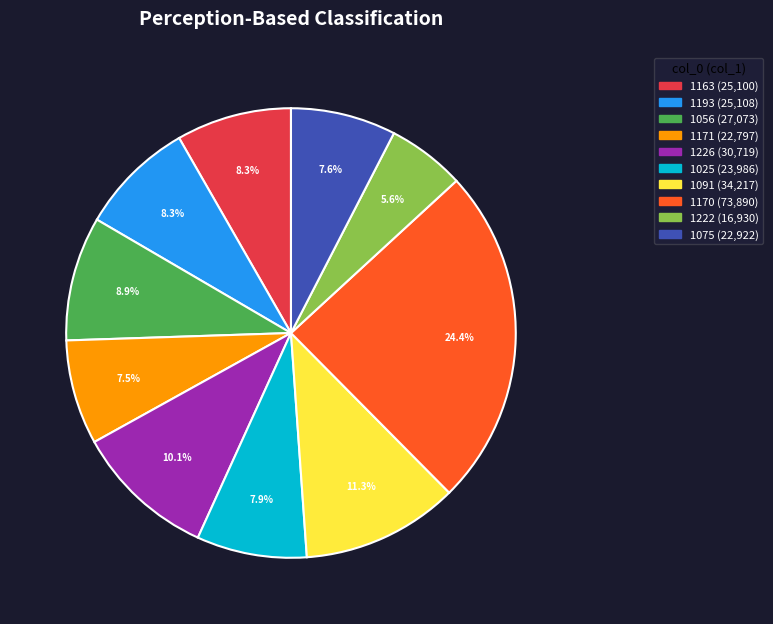

Is there any slice that represents more than half of the pie?

No